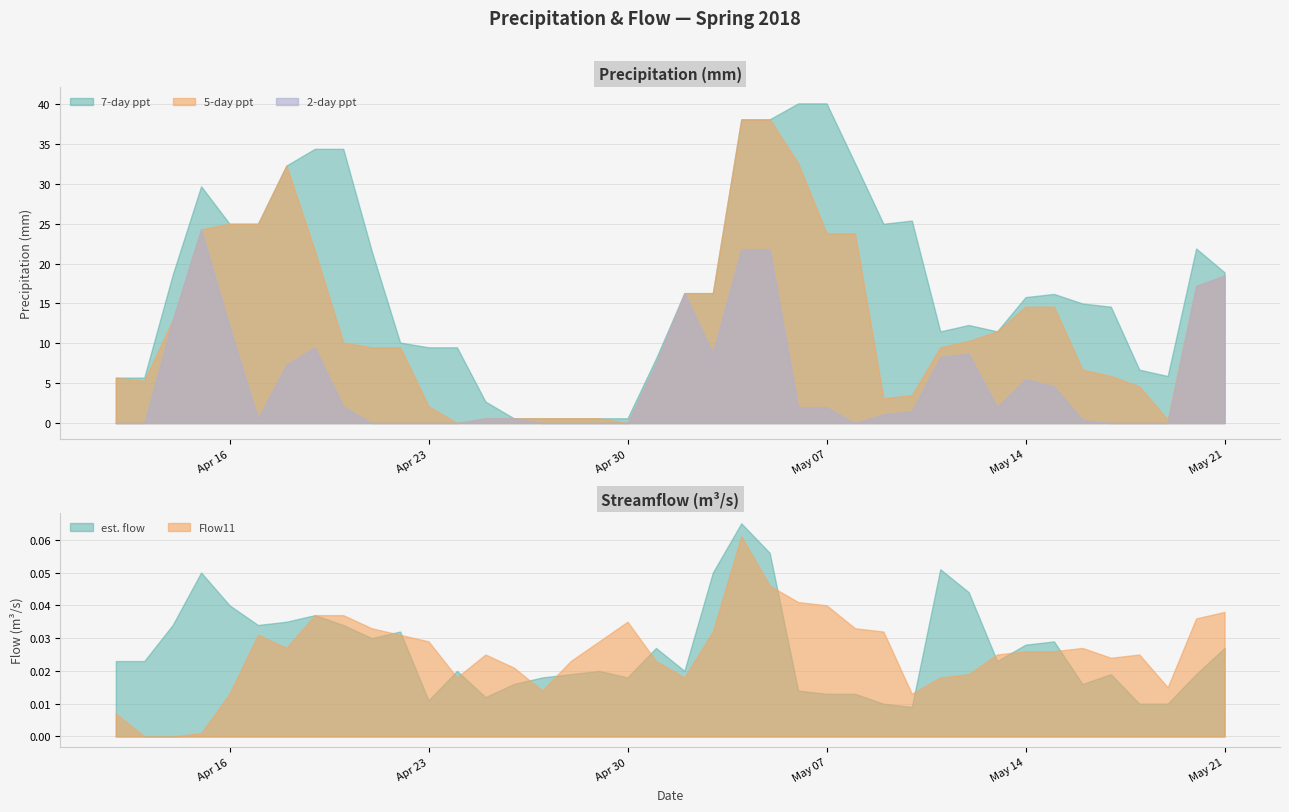

How many lines are shown in the chart?

5